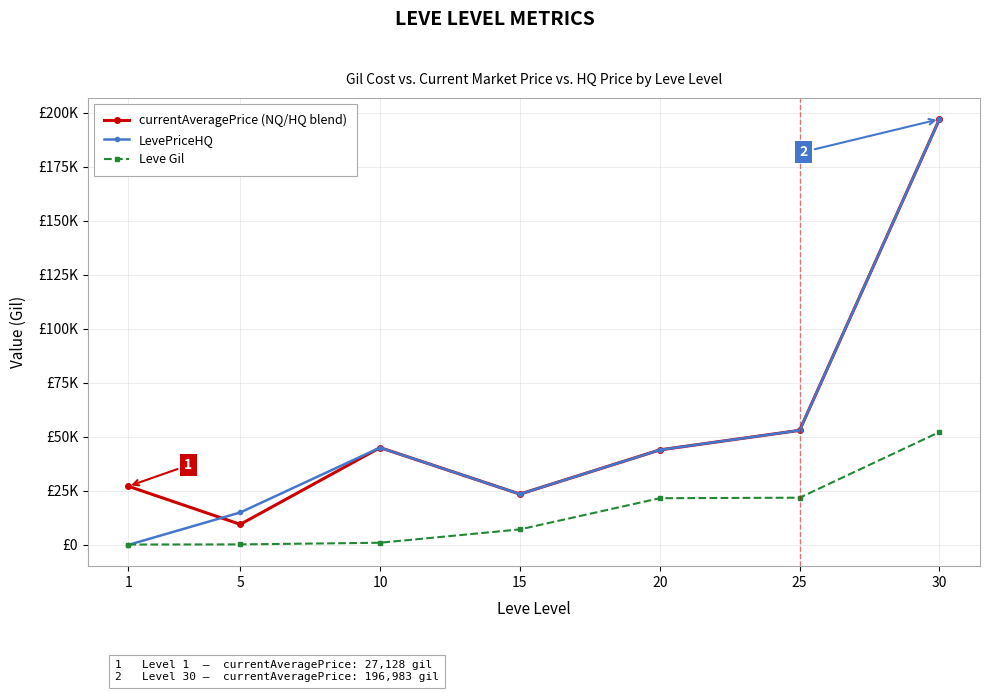

What are all the series names shown in the legend?

currentAveragePrice (NQ/HQ blend), LevePriceHQ, Leve Gil